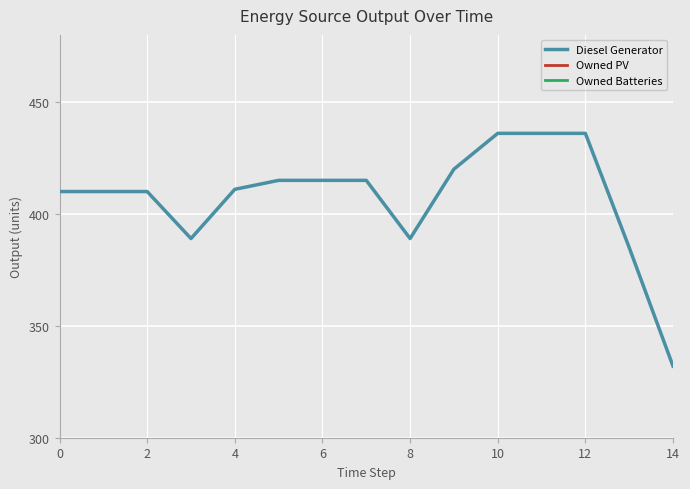

Reading right to left, transcribe all the data shown in this chart.

Diesel Generator: 332	385	436	436	436	420	389	415	415	415	411	389	410	410	410
Owned PV: 0	0	0	0	0	0	0	0	0	0	0	0	0	0	0
Owned Batteries: 0	0	0	0	0	0	0	0	0	0	0	0	0	0	0